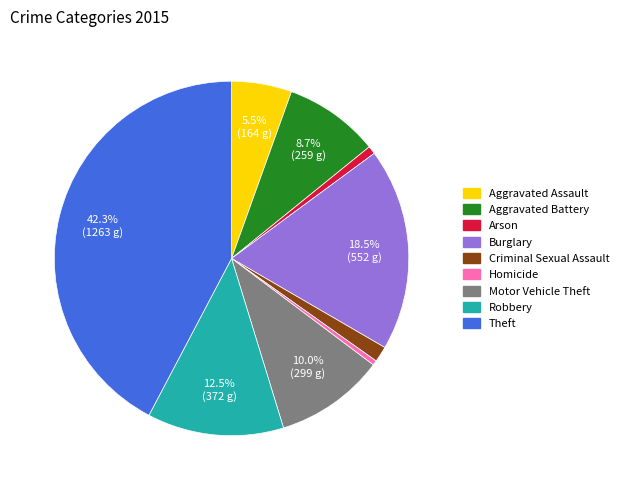

What is the ratio of the value at Motor Vehicle Theft to the value at Arson?

13.6